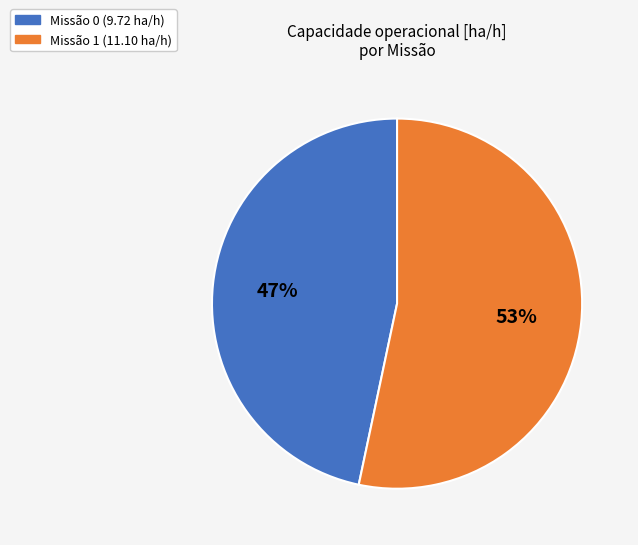

Is there a majority slice in this chart?

Yes